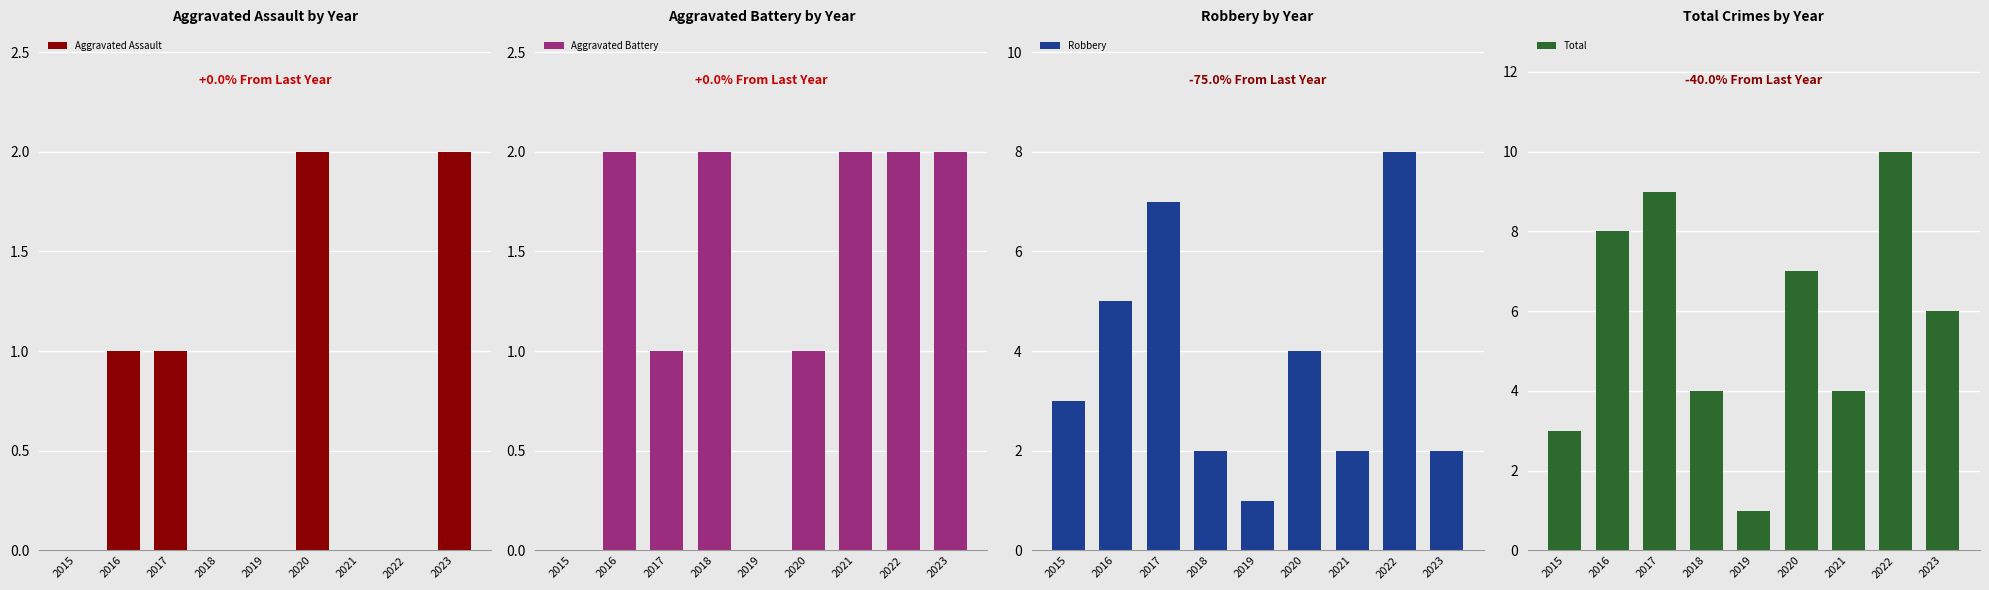

At which label does Aggravated Battery reach its peak?

2016